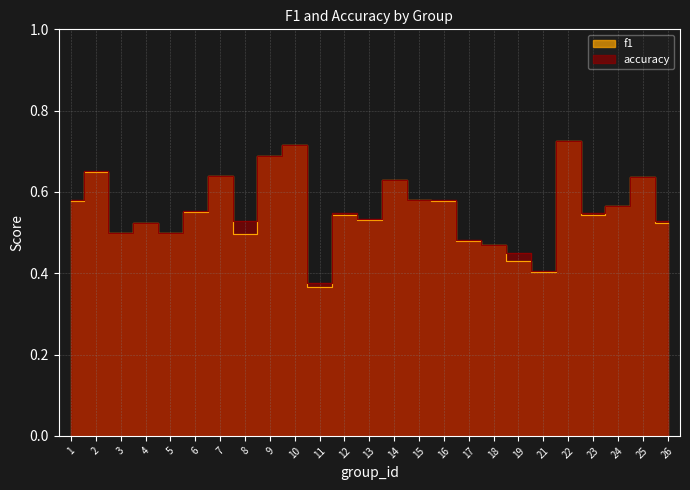

Reading left to right, transcribe all the data shown in this chart.

f1: 0.6	0.7	0.5	0.5	0.5	0.6	0.6	0.5	0.7	0.7	0.4	0.5	0.5	0.6	0.6	0.6	0.5	0.5	0.4	0.4	0.7	0.5	0.6	0.6	0.5
accuracy: 0.6	0.7	0.5	0.5	0.5	0.6	0.6	0.5	0.7	0.7	0.4	0.5	0.5	0.6	0.6	0.6	0.5	0.5	0.5	0.4	0.7	0.5	0.6	0.6	0.5